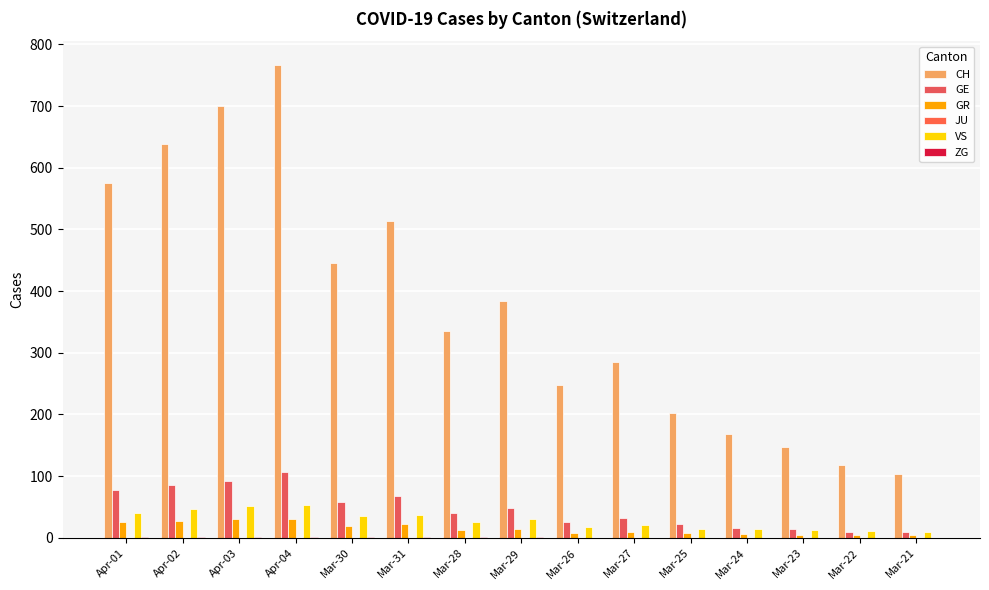

What is the total value across all series at Apr-03?

874